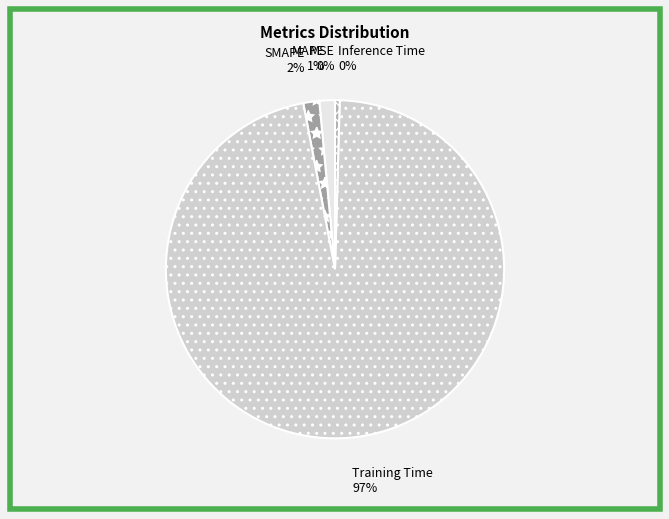

Is it true that SMAPE is 16% of the pie?

False